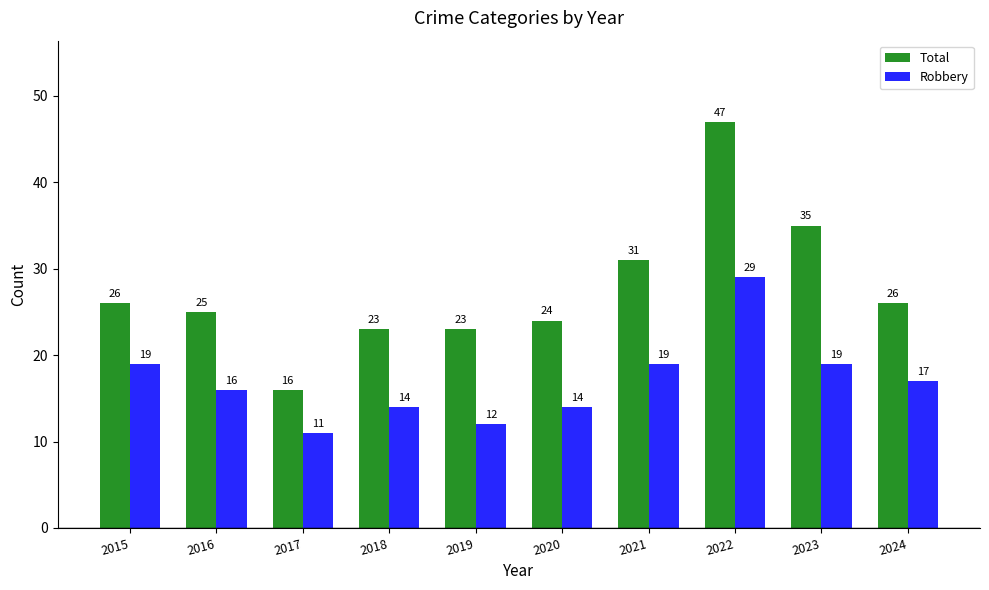

What is the greatest value displayed?

47